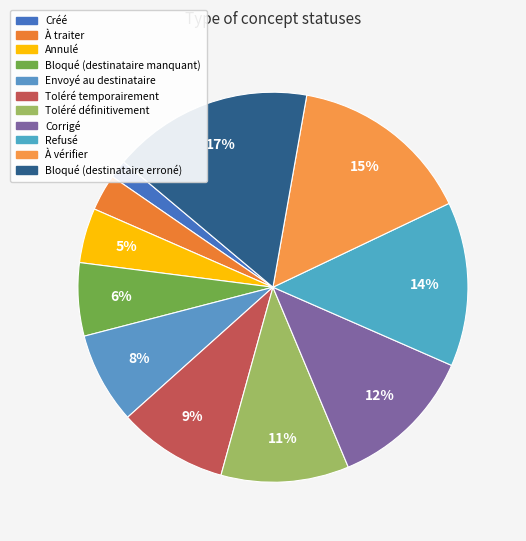

What percentage is the Toléré définitivement slice, to the nearest percent?

11%